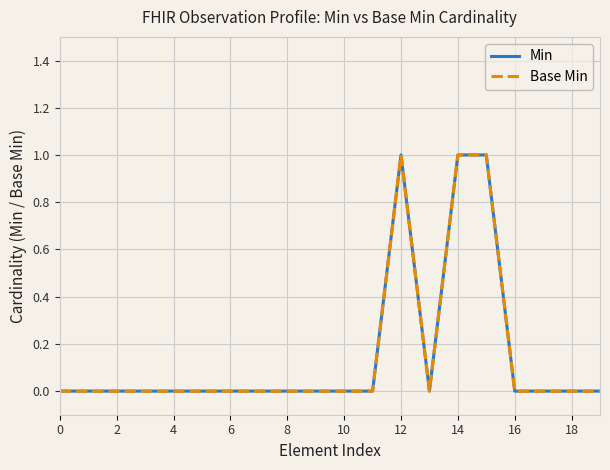

What is the sum of all Min values?

3